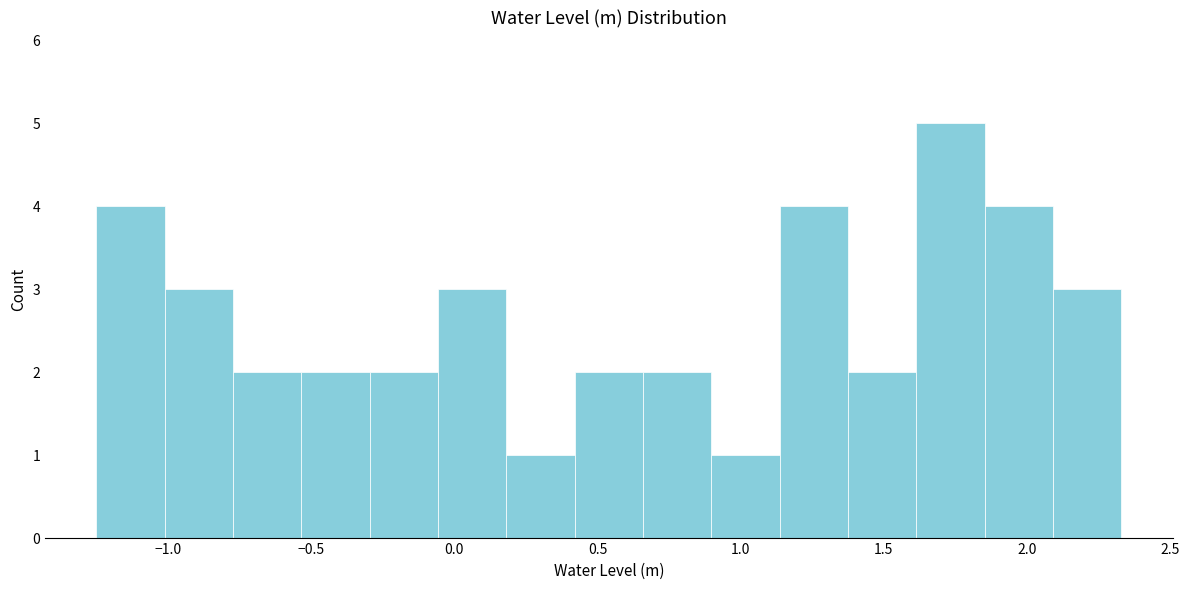

What is the height of the bar covering -0.55 to -0.30 on the x-axis? Neither the bar edges nor the heights are printed on the chart, so give them approximately, as read against the axes.

2